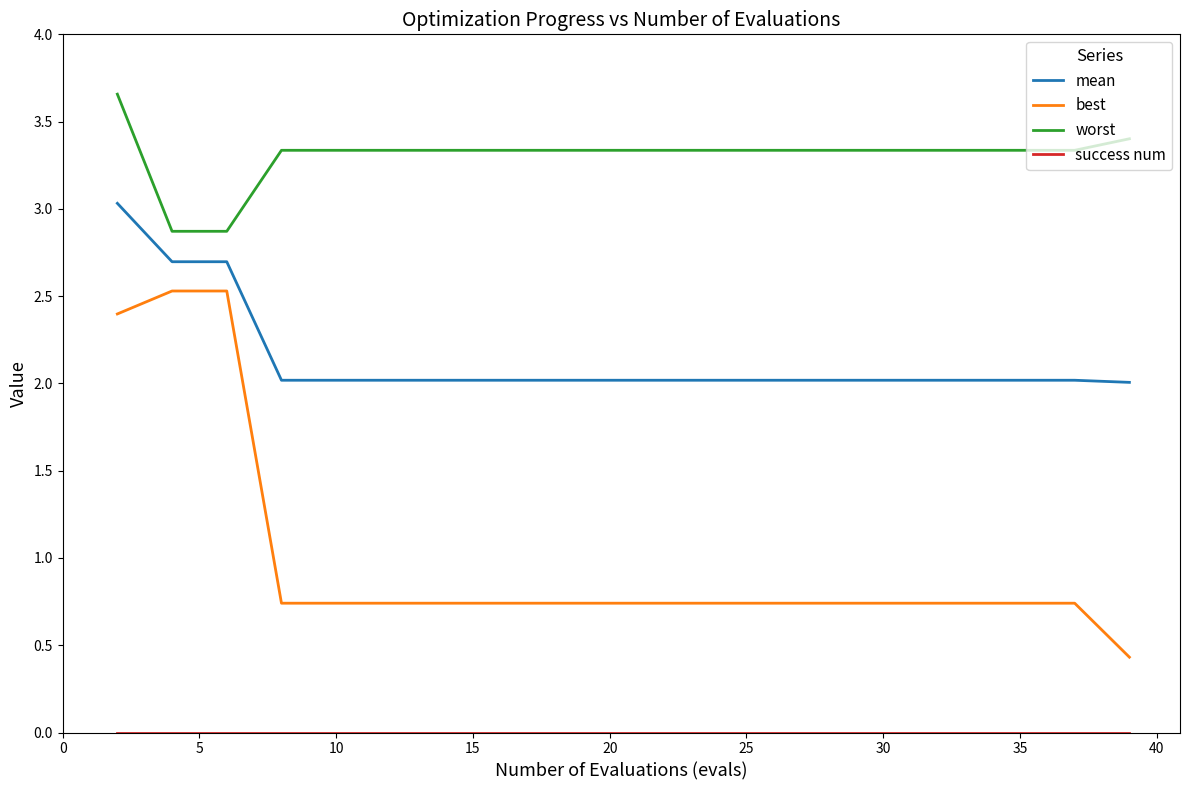

Does the chart have visible grid lines?

No